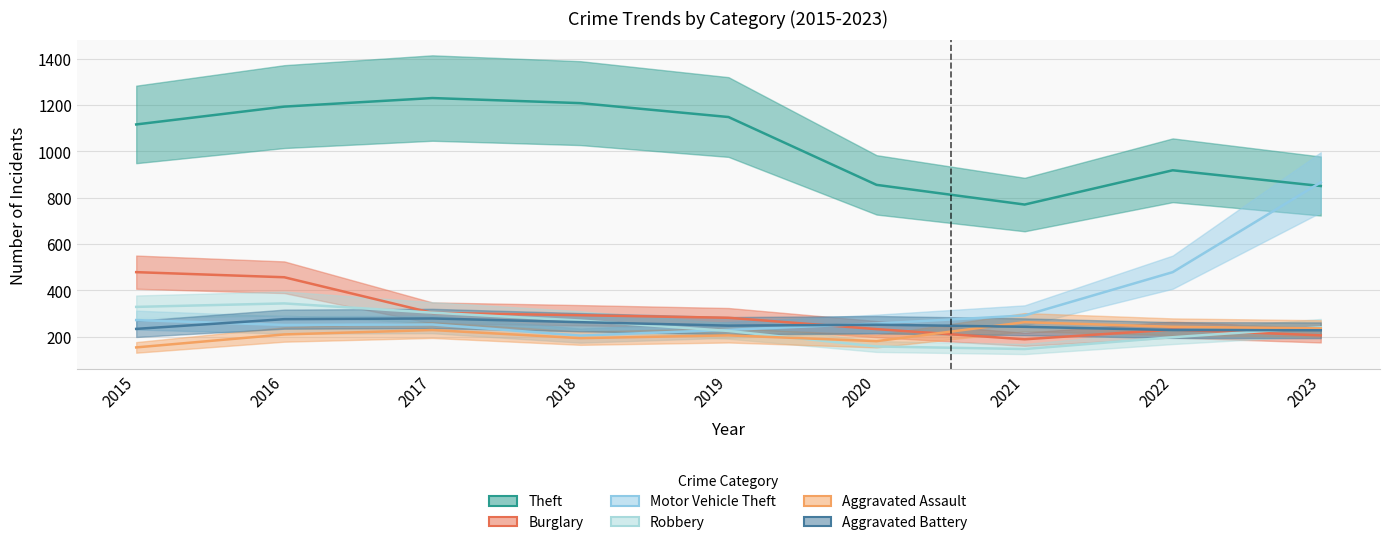

At which category does Aggravated Assault reach its first local peak?

2017